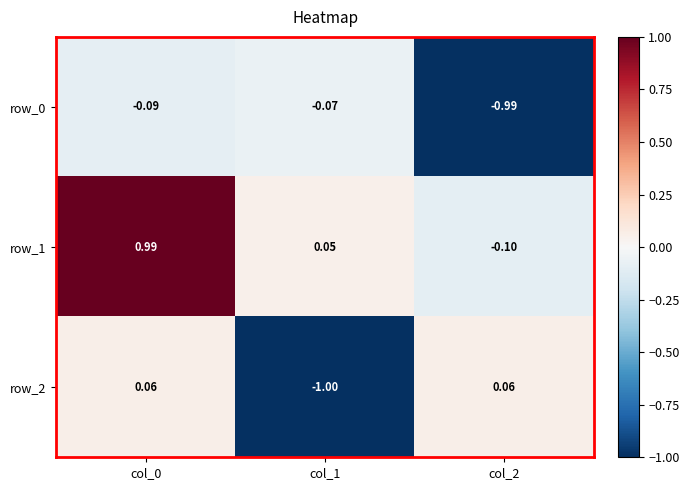

Read the row_0 value at col_0.

-0.1